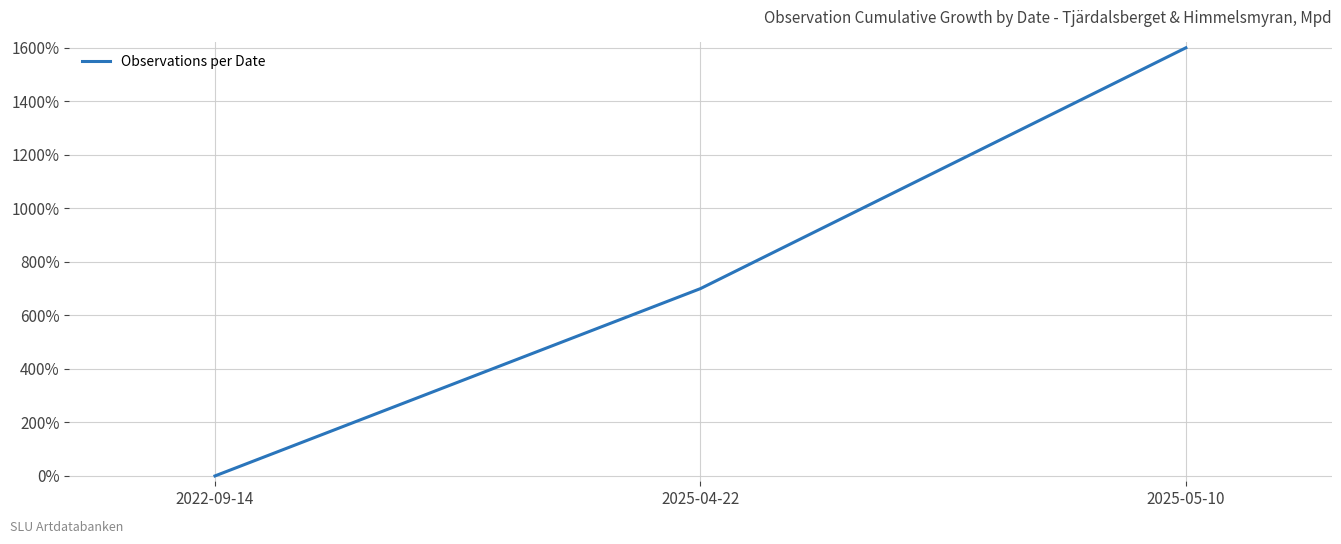

How many positive values are there?

2